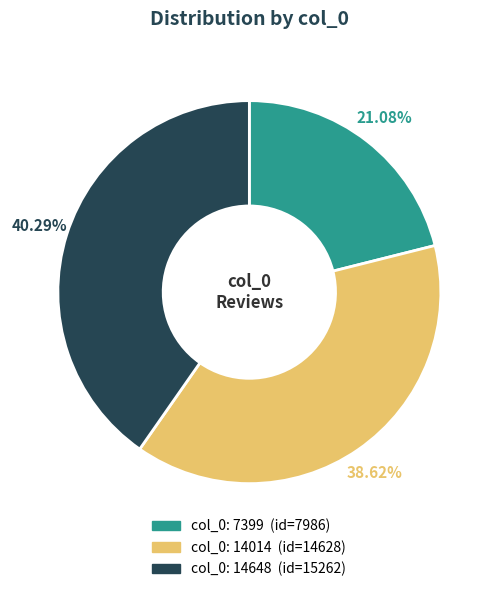

Is there any slice that represents more than half of the pie?

No